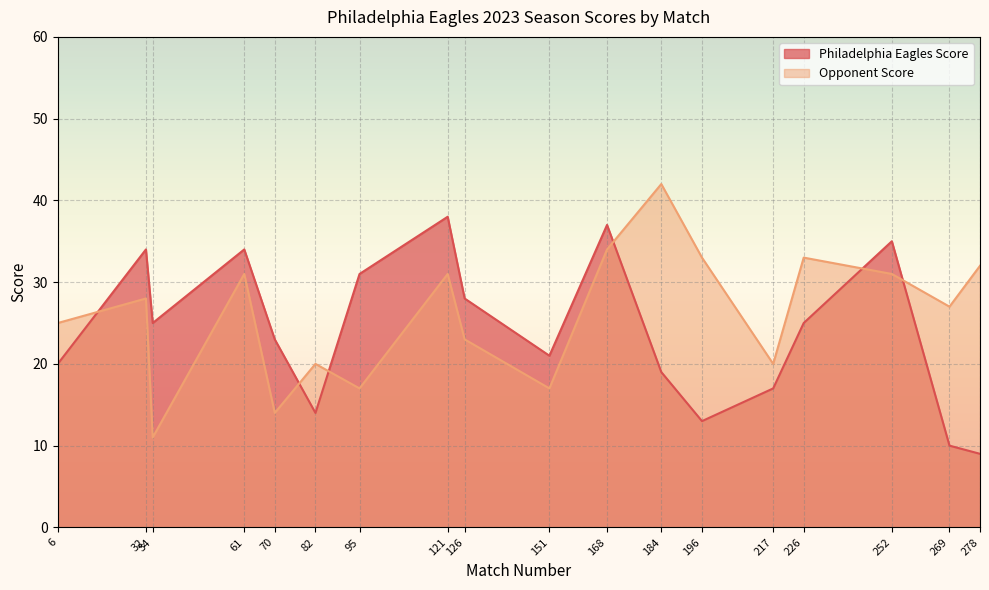

How many data points in Opponent Score are less than 28?

9